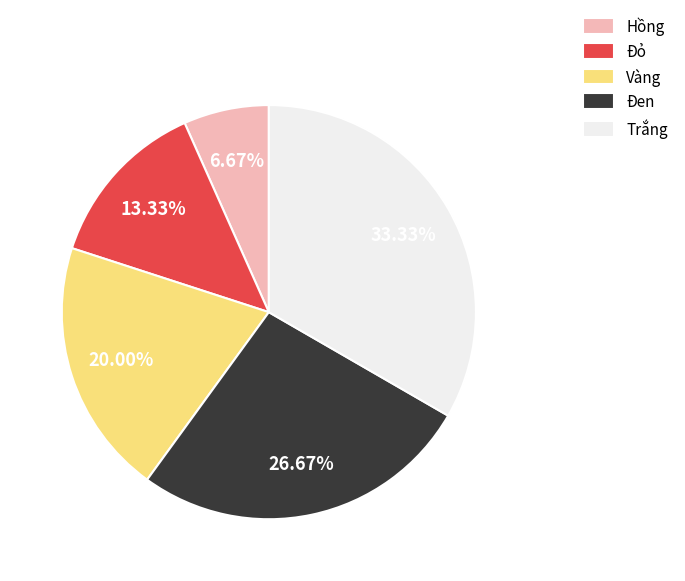

Is it true that Đen is 27% of the pie?

True